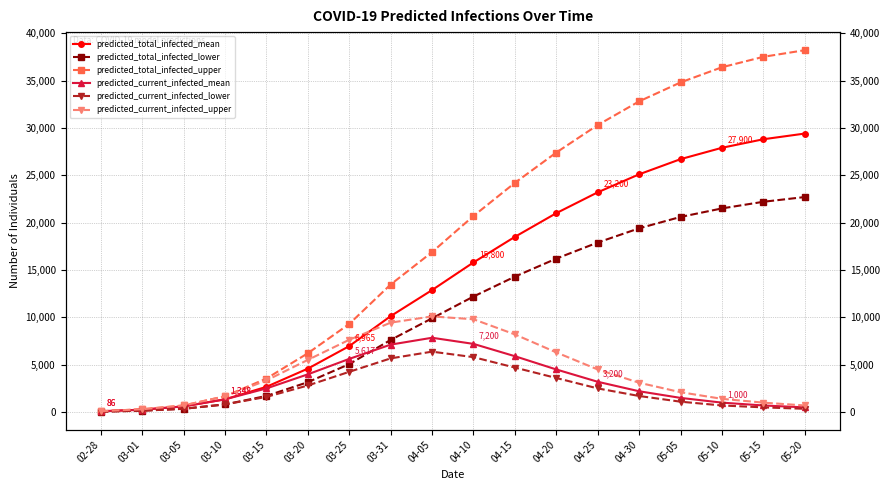

What position from the left is 05-05?

15